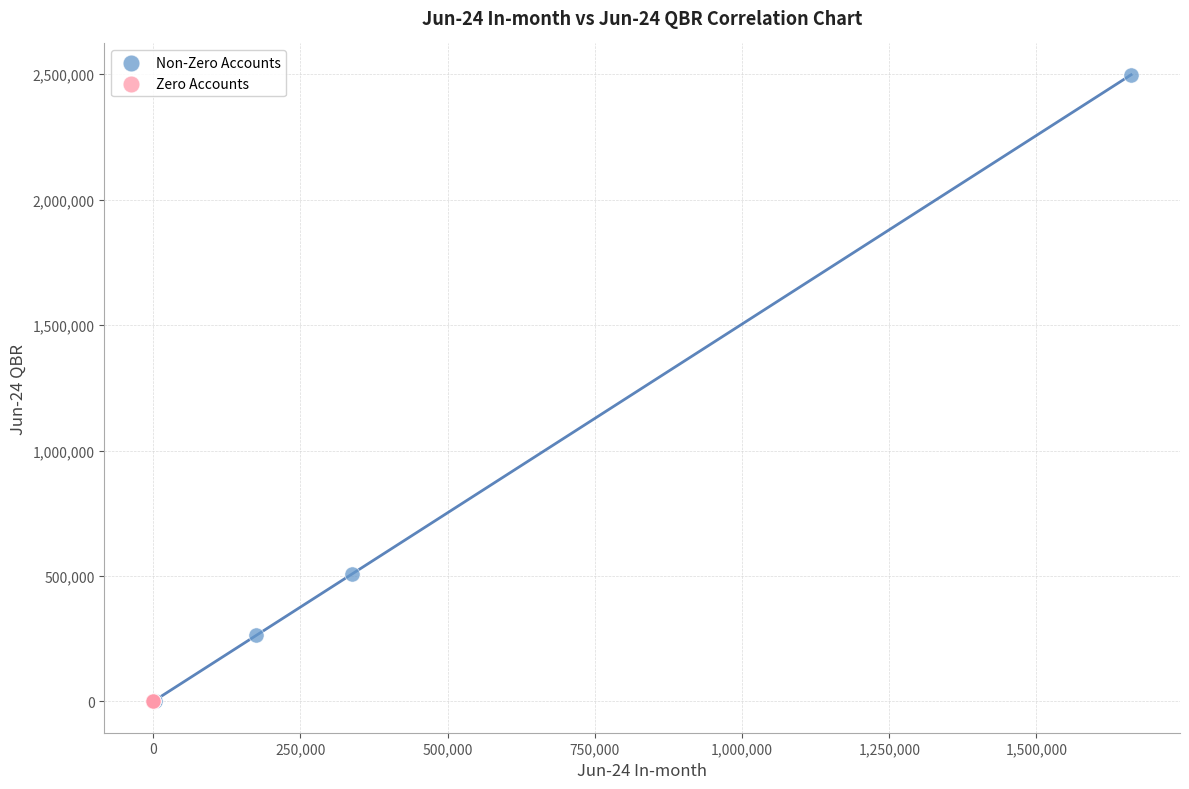

Which series contains the highest Y value?

Non-Zero Accounts